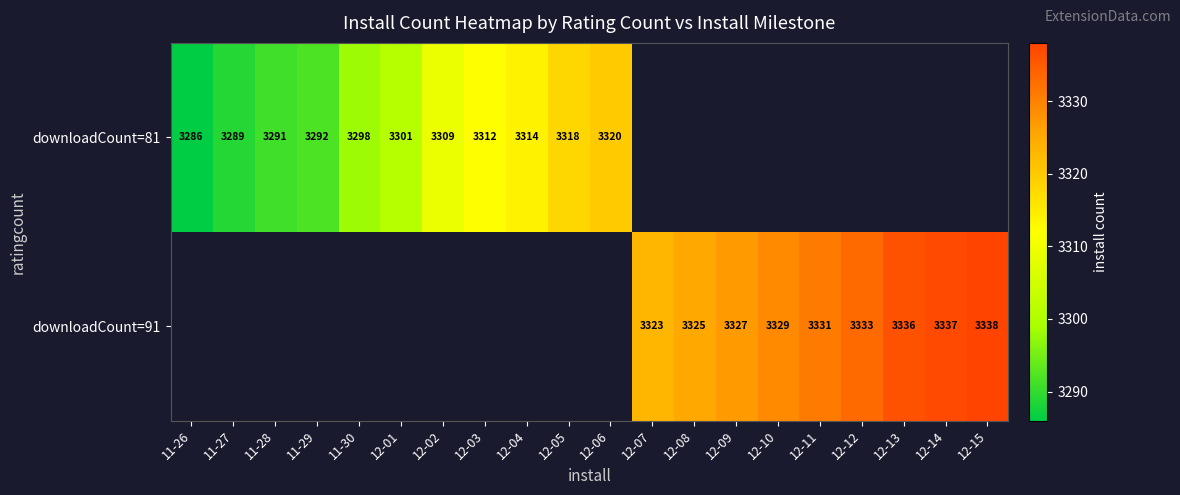

Is it true that downloadCount=81 equals 3292 at 11-29?

True